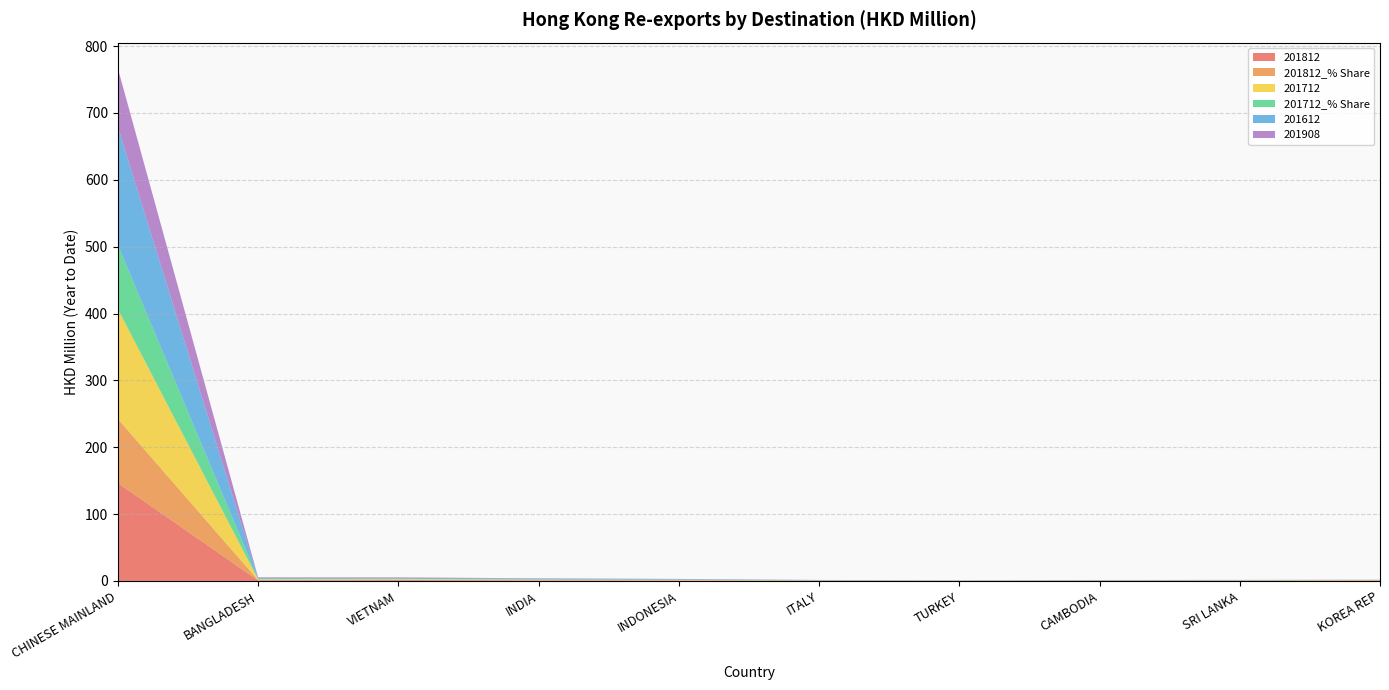

Reading left to right, extract all data points from this chart.

201812: CHINESE MAINLAND=146.6	BANGLADESH=0.8	VIETNAM=1.2	INDIA=0.6	INDONESIA=0.6	ITALY=0.3	TURKEY=0.2	CAMBODIA=0.2	SRI LANKA=0.3	KOREA REP=0.6
201812_% Share: CHINESE MAINLAND=95.9	BANGLADESH=0.5	VIETNAM=0.8	INDIA=0.4	INDONESIA=0.4	ITALY=0.2	TURKEY=0.1	CAMBODIA=0.1	SRI LANKA=0.2	KOREA REP=0.4
201712: CHINESE MAINLAND=164.3	BANGLADESH=1.2	VIETNAM=0.9	INDIA=0.8	INDONESIA=0.6	ITALY=0.3	TURKEY=0.2	CAMBODIA=0.3	SRI LANKA=0.3	KOREA REP=0.4
201712_% Share: CHINESE MAINLAND=95.9	BANGLADESH=0.7	VIETNAM=0.5	INDIA=0.5	INDONESIA=0.3	ITALY=0.2	TURKEY=0.1	CAMBODIA=0.1	SRI LANKA=0.2	KOREA REP=0.2
201612: CHINESE MAINLAND=176.3	BANGLADESH=1.5	VIETNAM=1.3	INDIA=1.0	INDONESIA=0.8	ITALY=0.3	TURKEY=0.2	CAMBODIA=0.6	SRI LANKA=0.4	KOREA REP=0.1
201908: CHINESE MAINLAND=87.9	BANGLADESH=0.8	VIETNAM=0.7	INDIA=0.6	INDONESIA=0.4	ITALY=0.2	TURKEY=0.2	CAMBODIA=0.2	SRI LANKA=0.2	KOREA REP=0.1